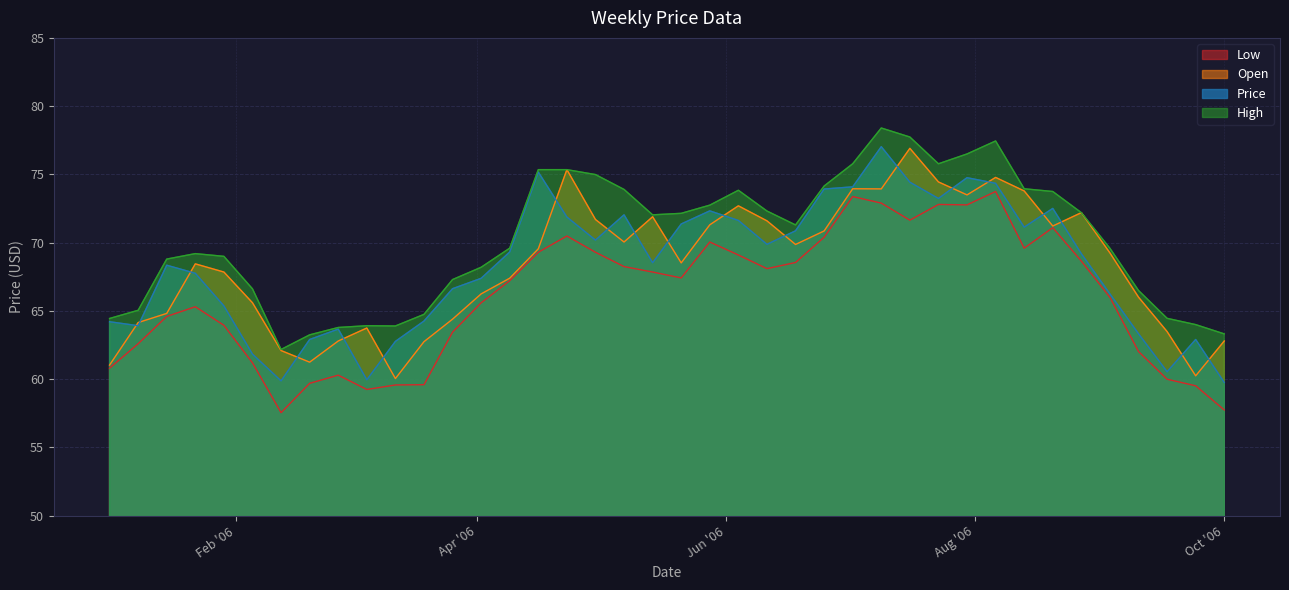

True or false: Low and Open cross at least once.

False